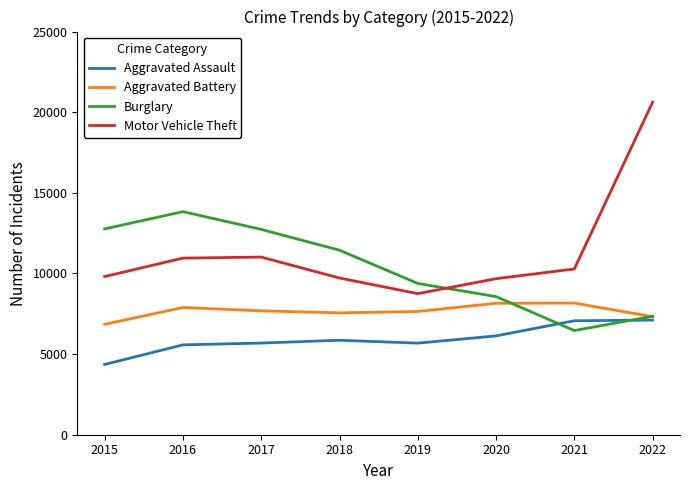

What is the difference between the maximum and minimum values in the Aggravated Assault series?

2750